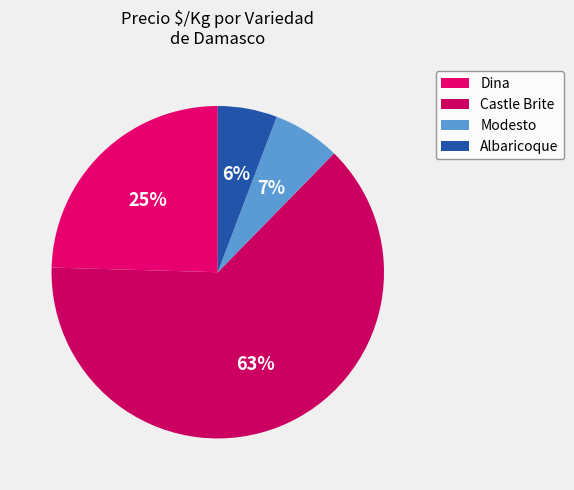

Count the number of slices in the pie.

4